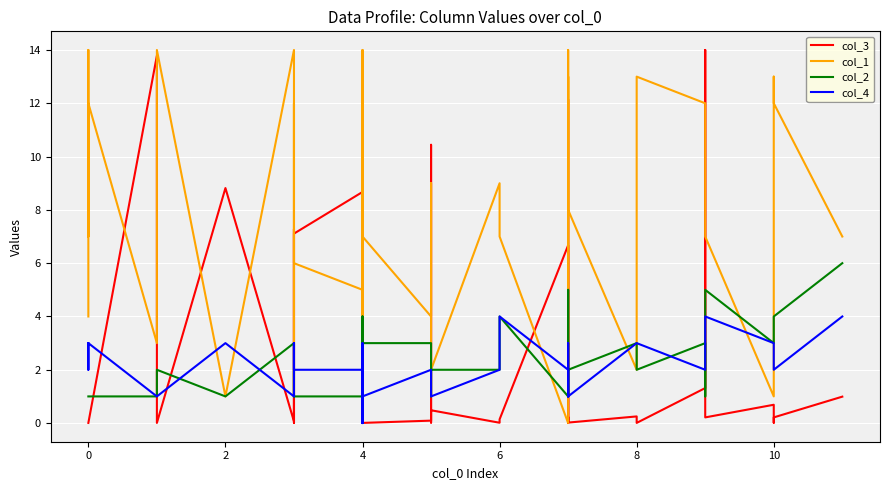

What is the average value of the col_4 series?

2.1